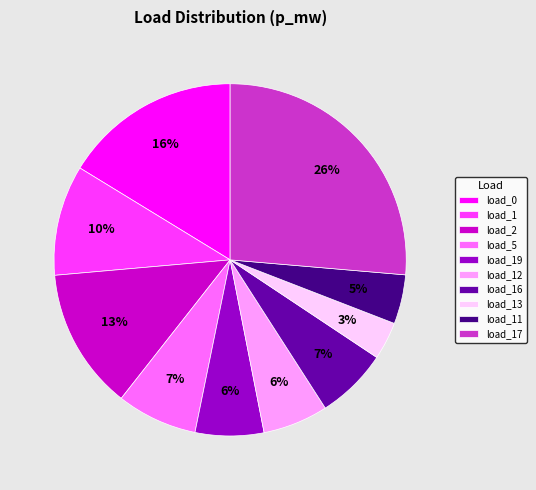

Is there a majority slice in this chart?

No